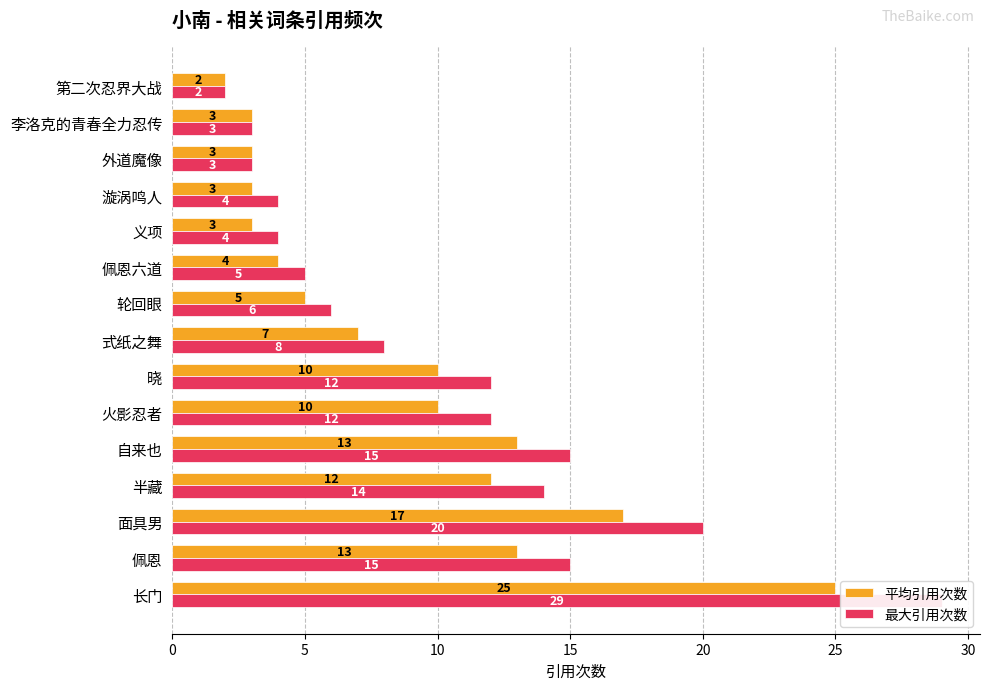

Is it true that 平均引用次数 equals 4 at 自来也?

False